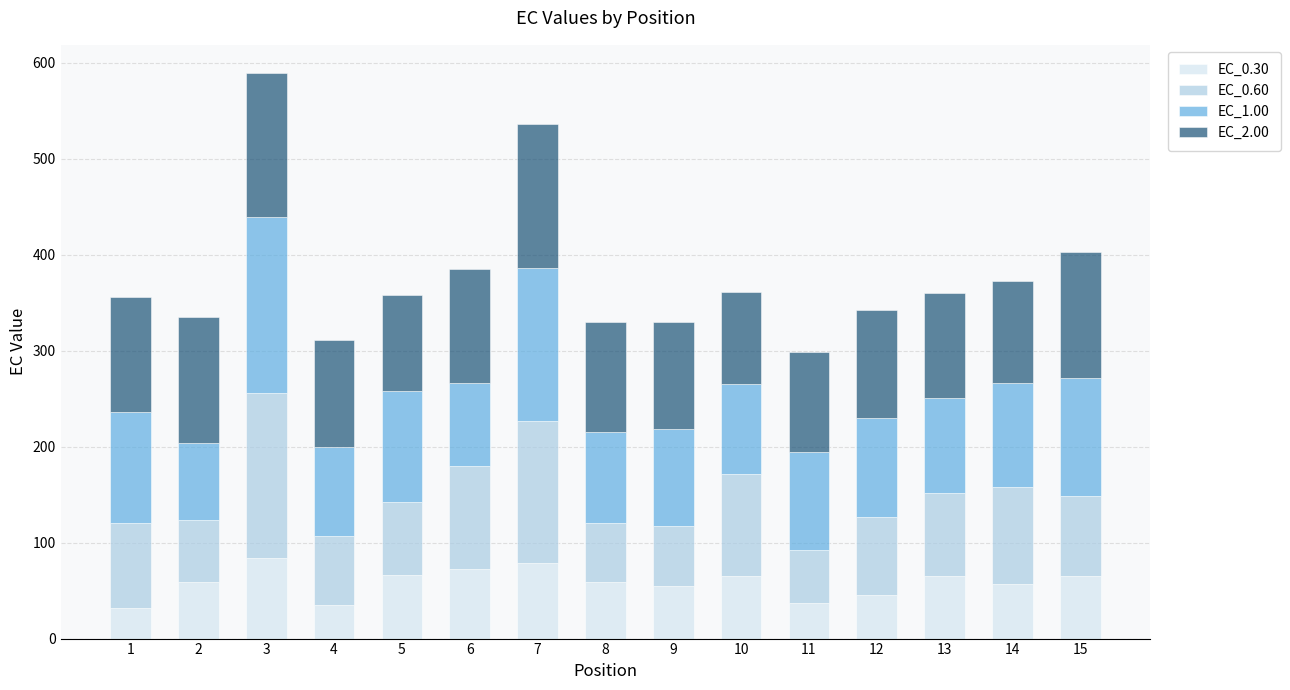

True or false: EC_0.30 has a value of 21.7 at 15.

False